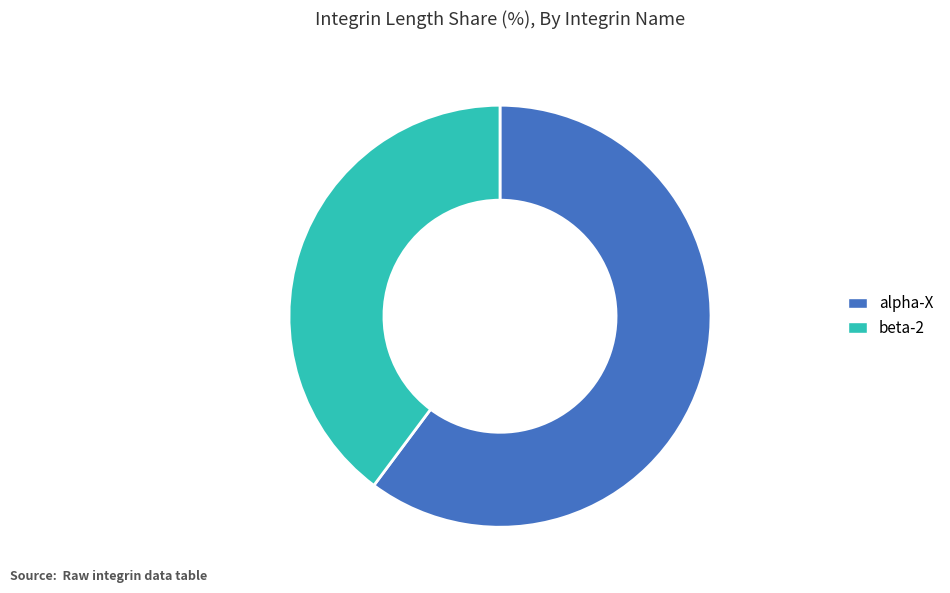

Which has a higher value, beta-2 or alpha-X?

alpha-X